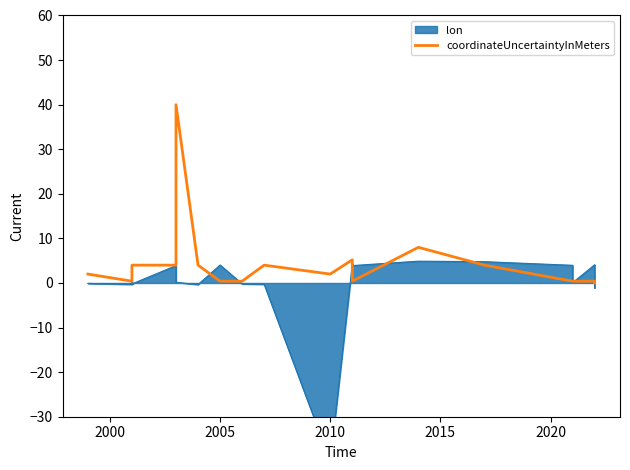

Is it true that the value at 2015 is 6.5?

False